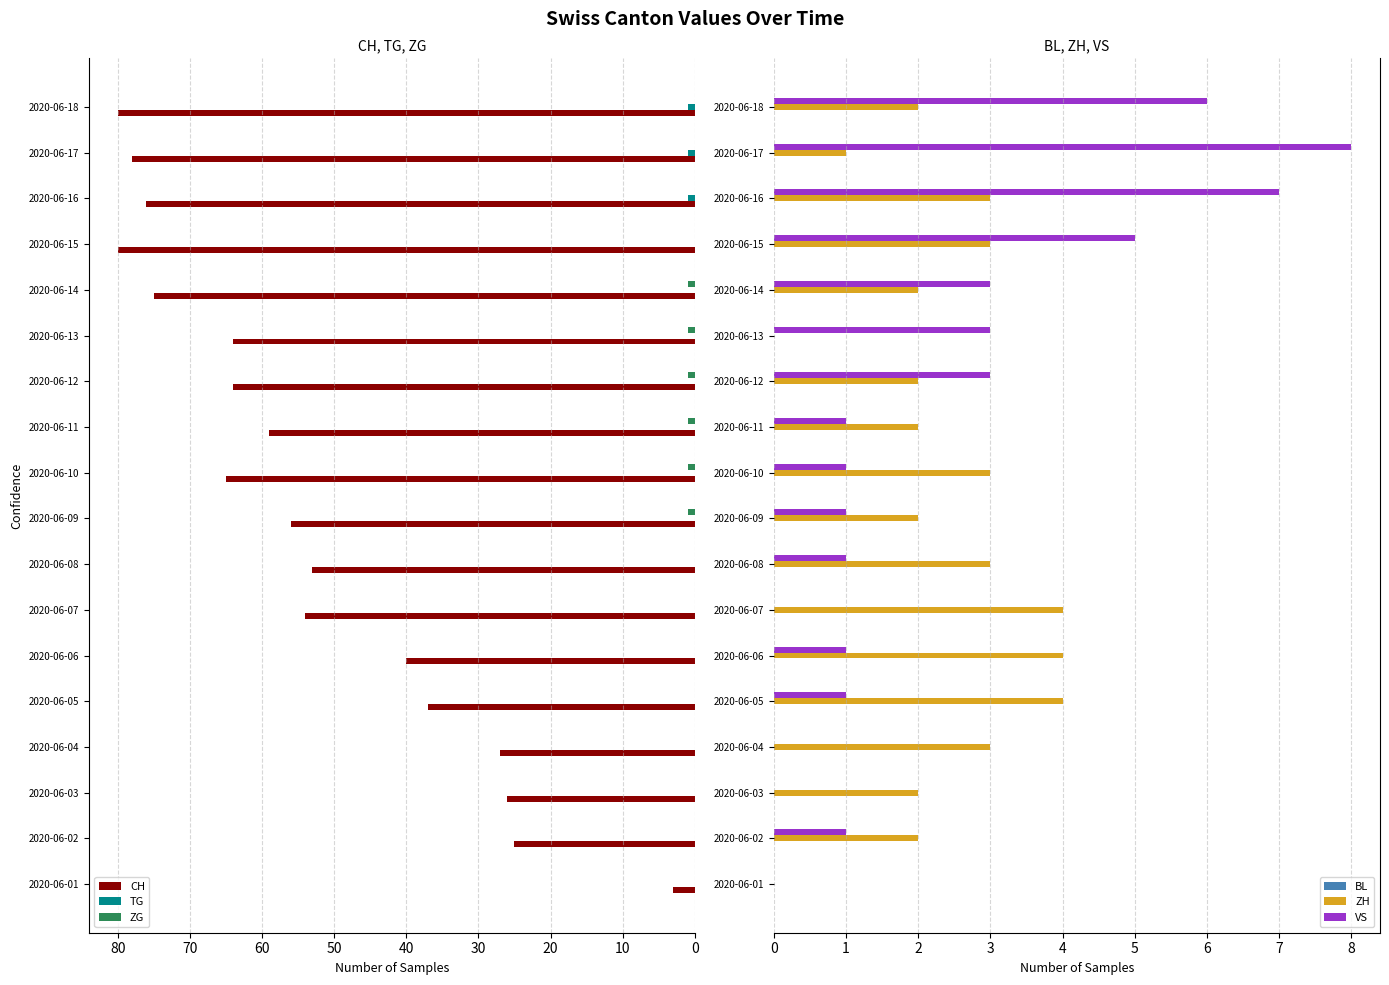

The value of BL at 80 is 0.1. True or false?

False